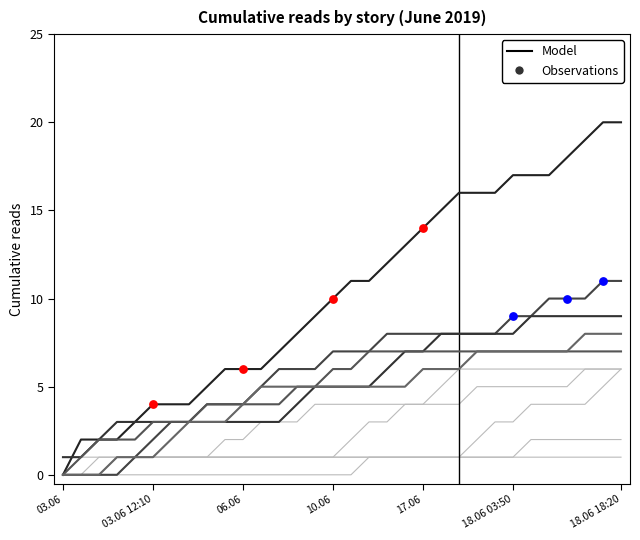

What is the total value across all series at 28?

51